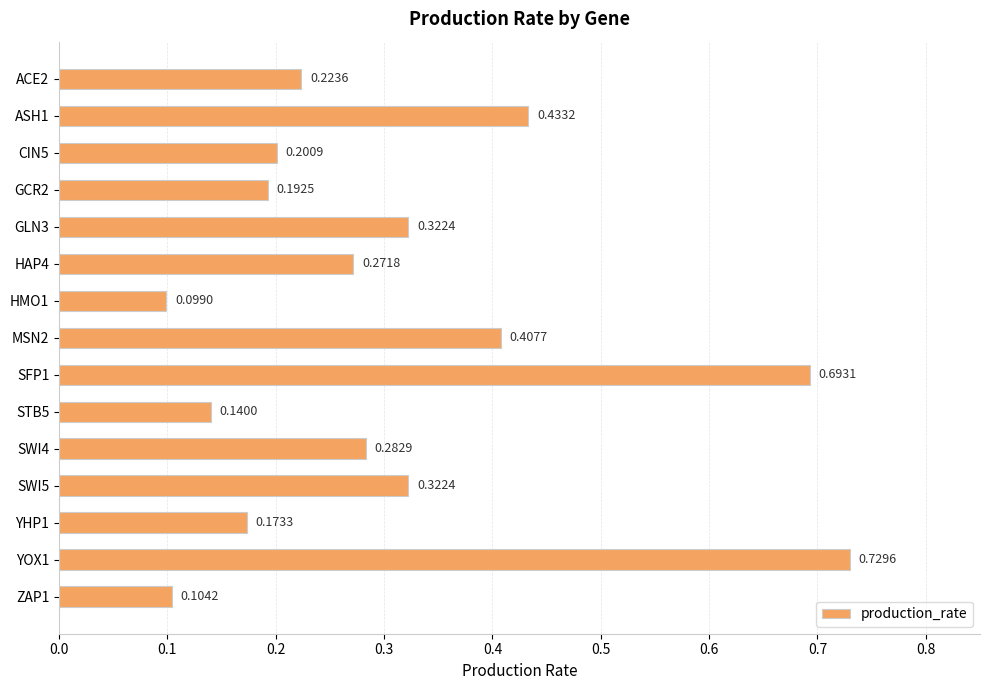

What is the sum of all values?

4.6